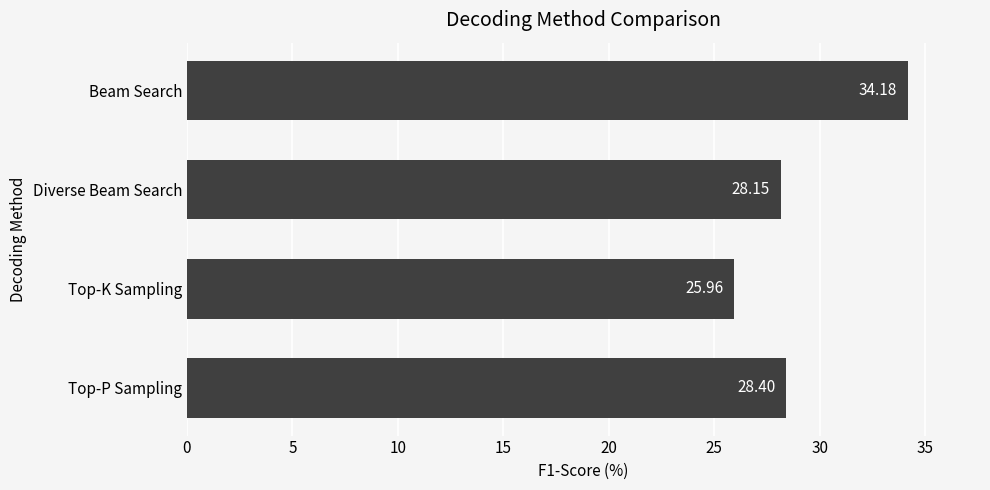

Where is the data nearest to the value 30?

Top-P Sampling